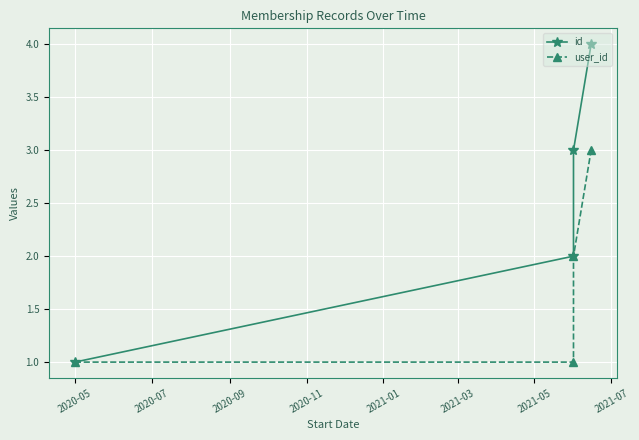

True or false: user_id and id cross at least once.

False